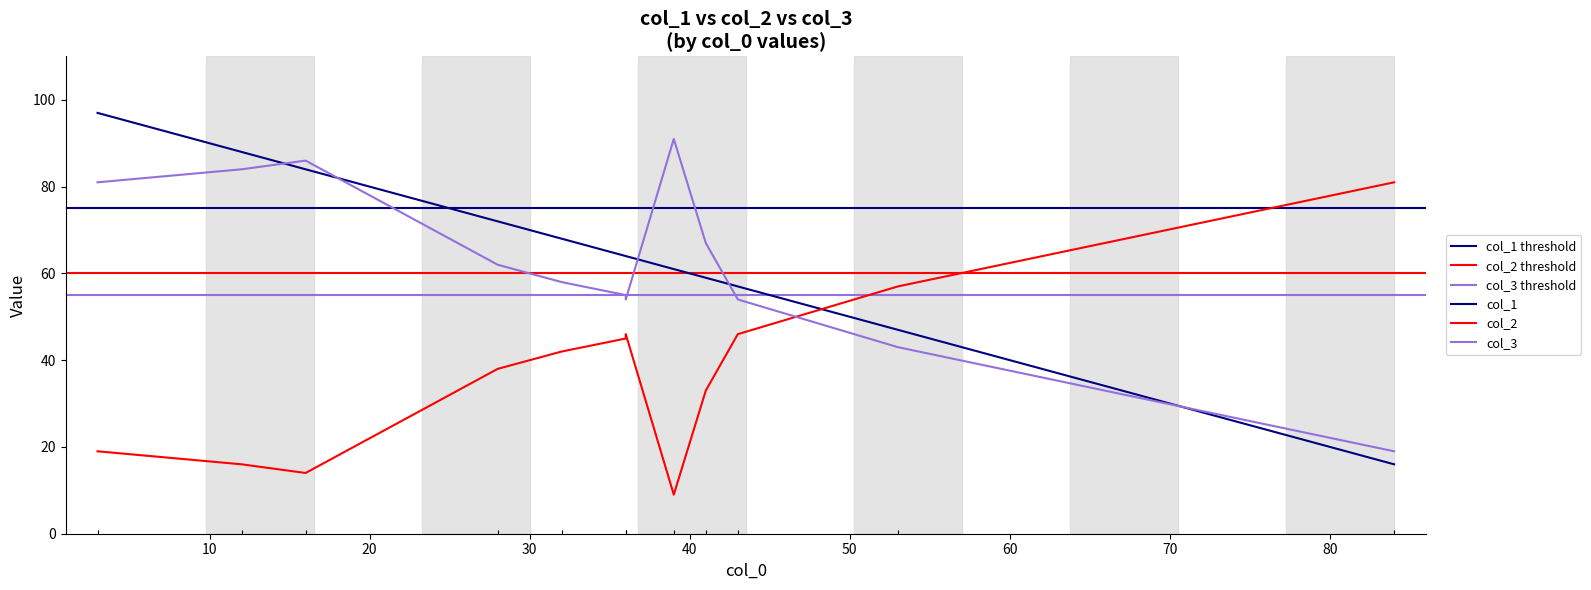

What is the maximum value shown in the chart?

97